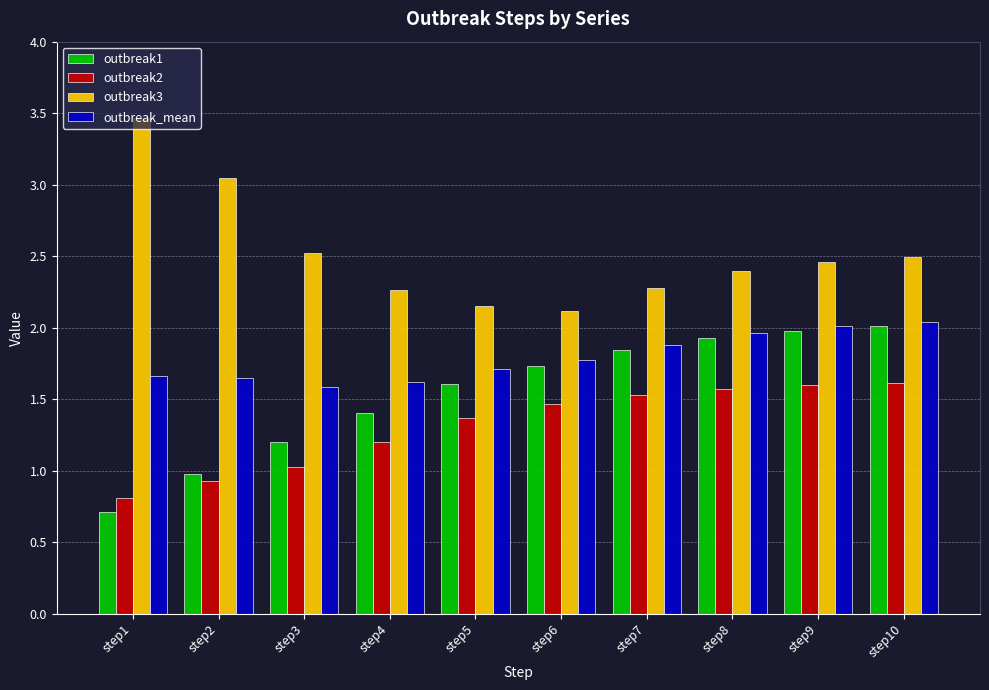

What is the minimum value shown in the chart?

0.7